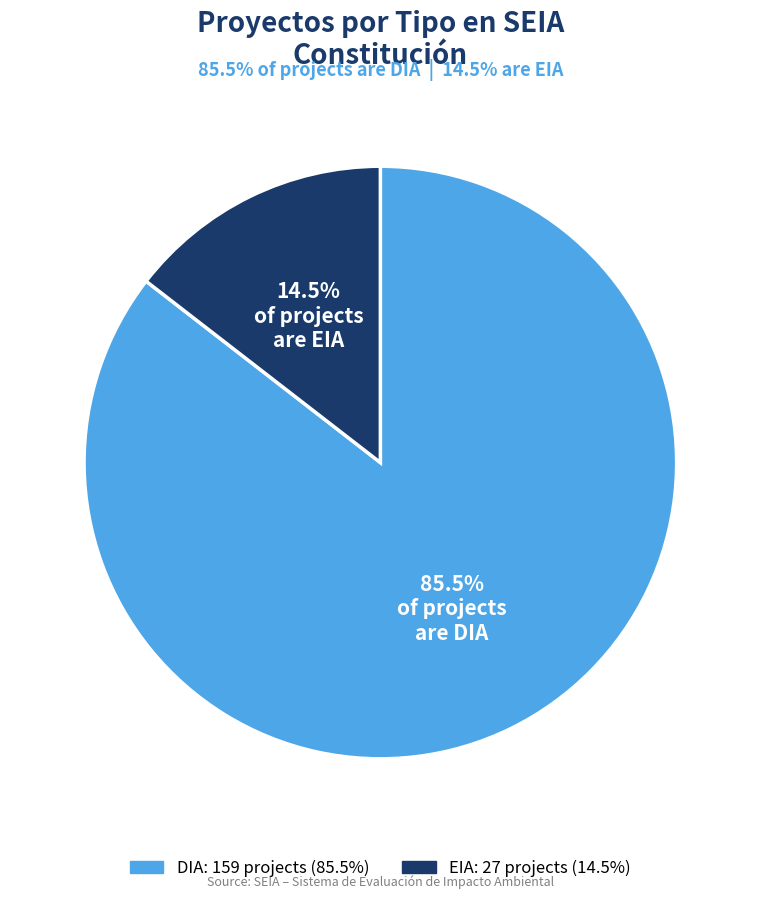

What is the largest slice in the pie chart?

DIA